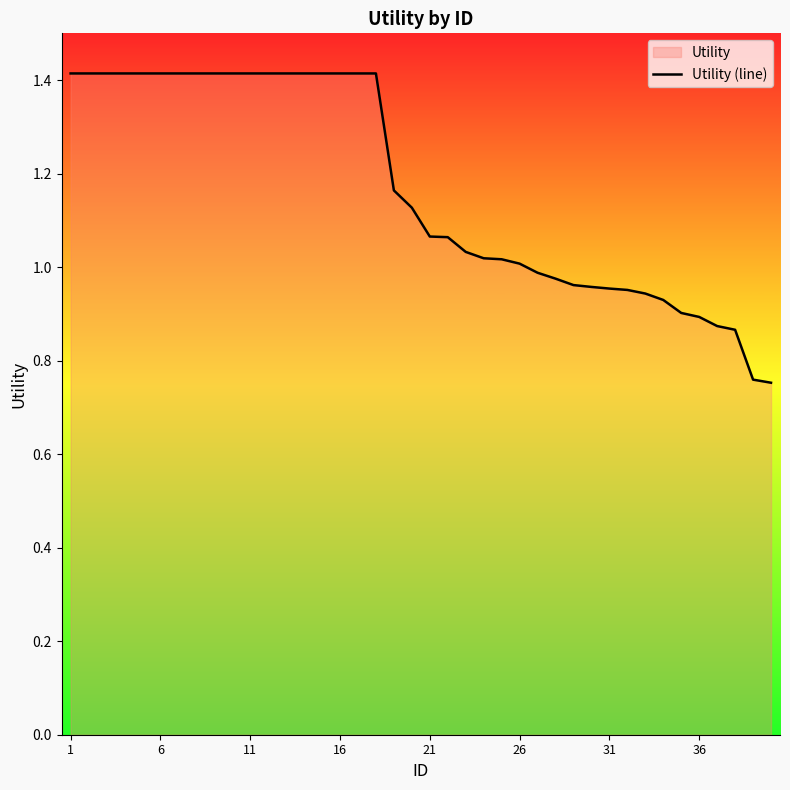

What value does the data have at 11?

1.4